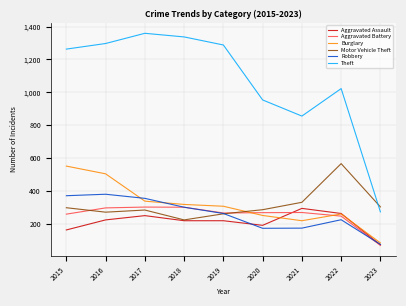

How many distinct data groups are displayed?

6